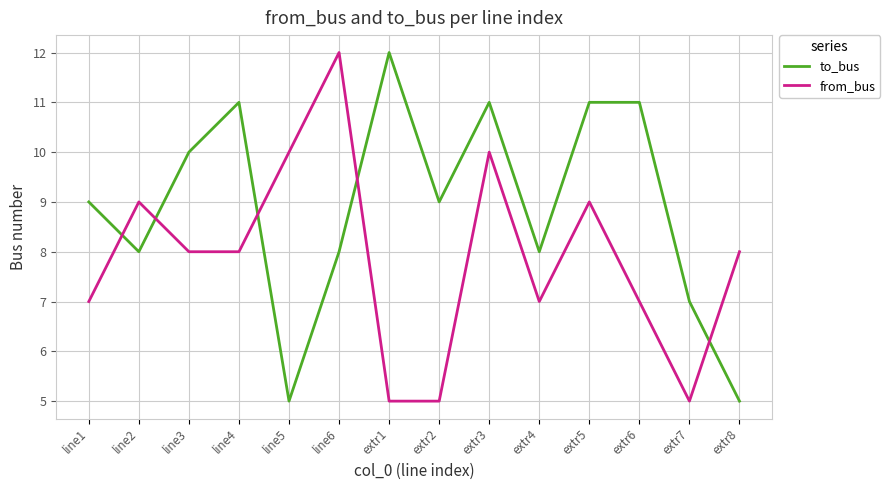

What position from the right is extr2?

7